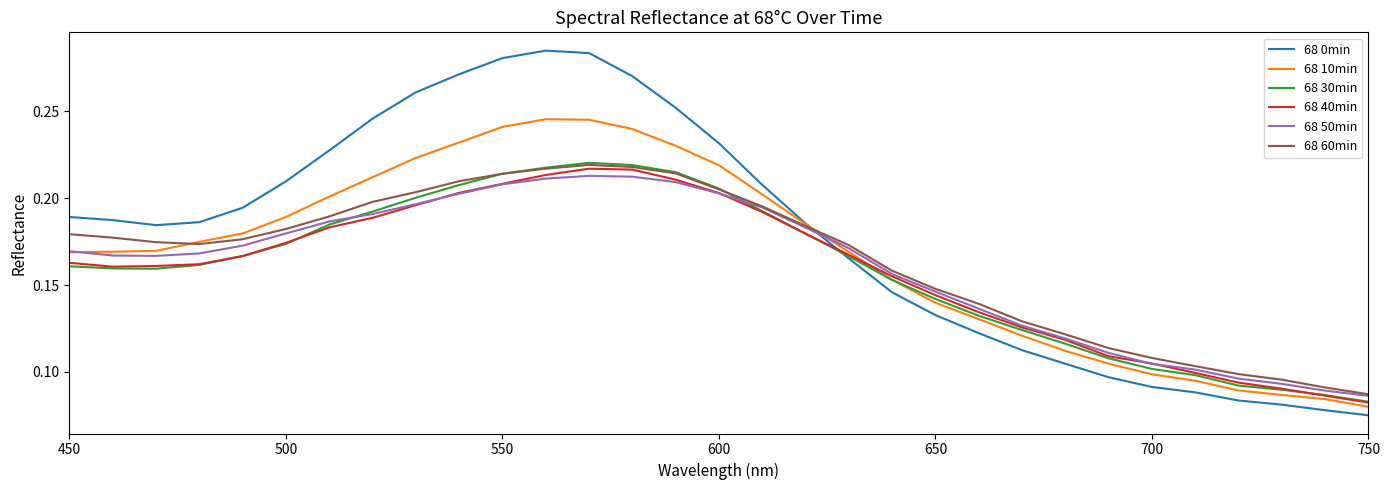

Which series has the largest total across all categories?

68 0min